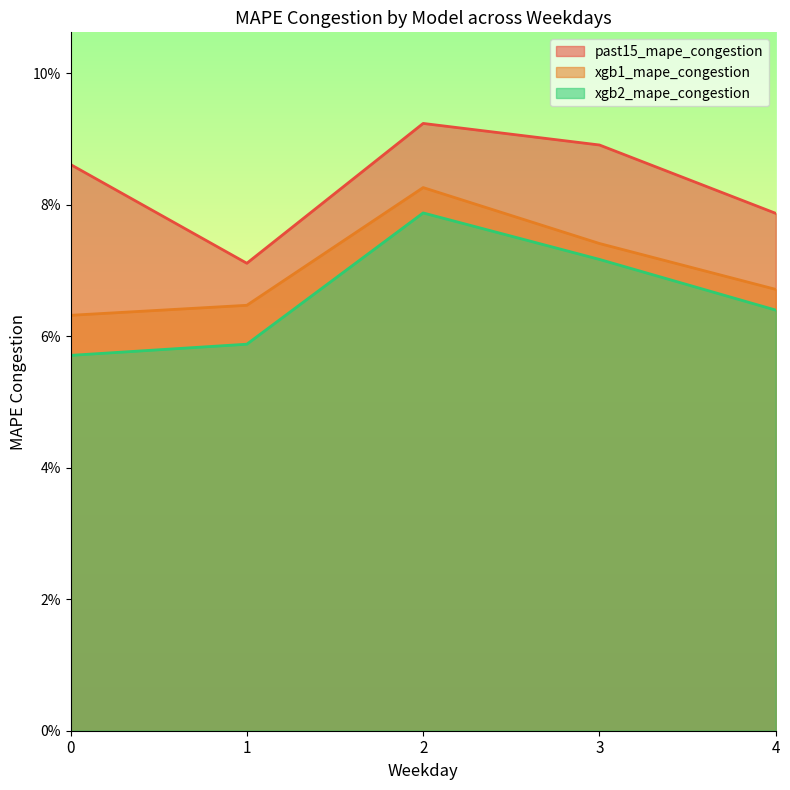

True or false: past15_mape_congestion and xgb1_mape_congestion cross at least once.

False